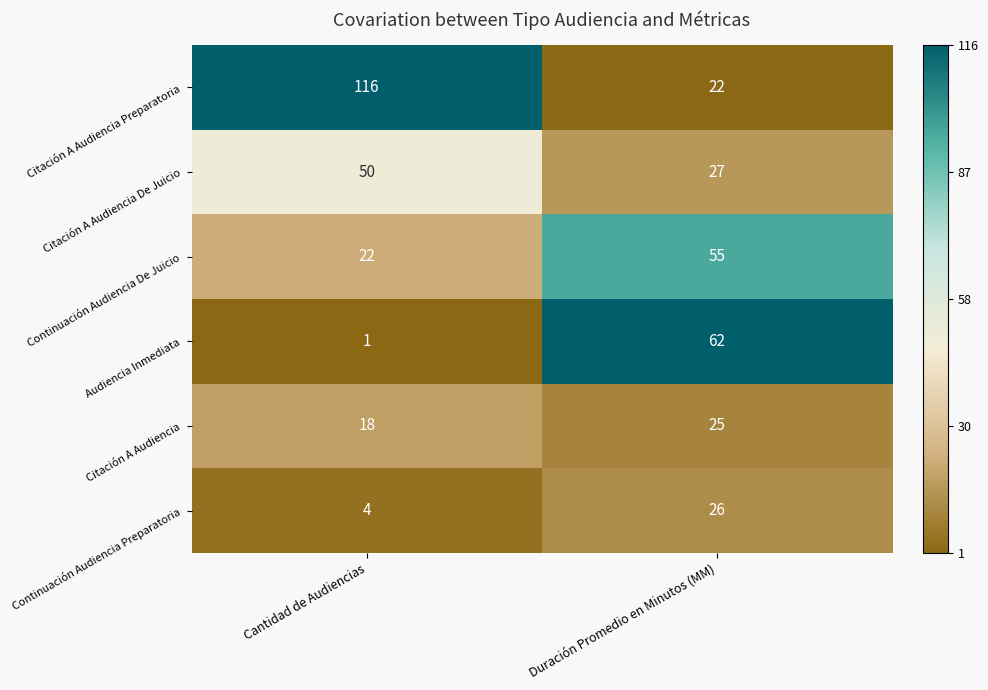

At which category does the chart reach its minimum across all series?

Cantidad de Audiencias